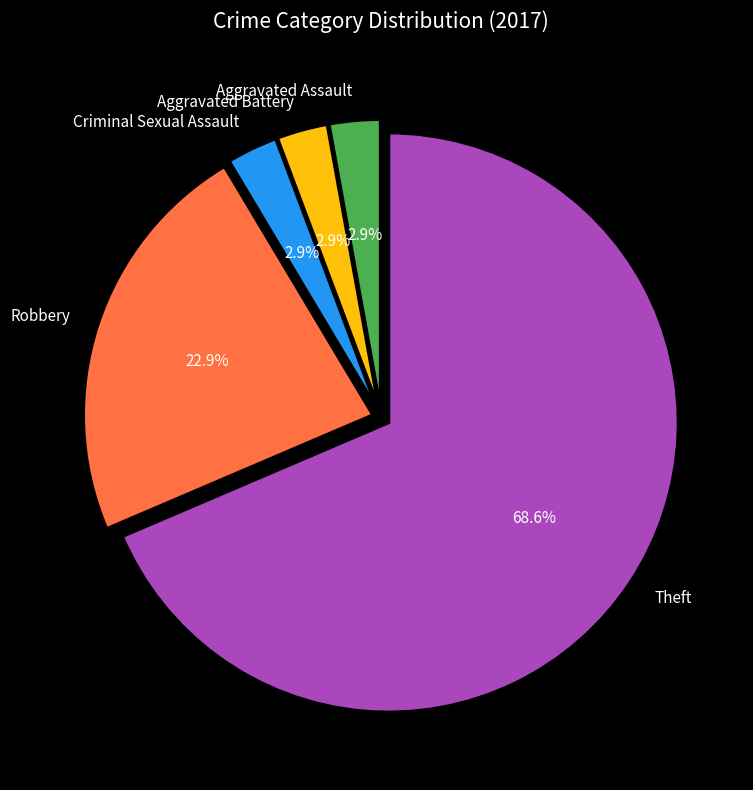

Which category has the biggest portion of the pie?

Theft